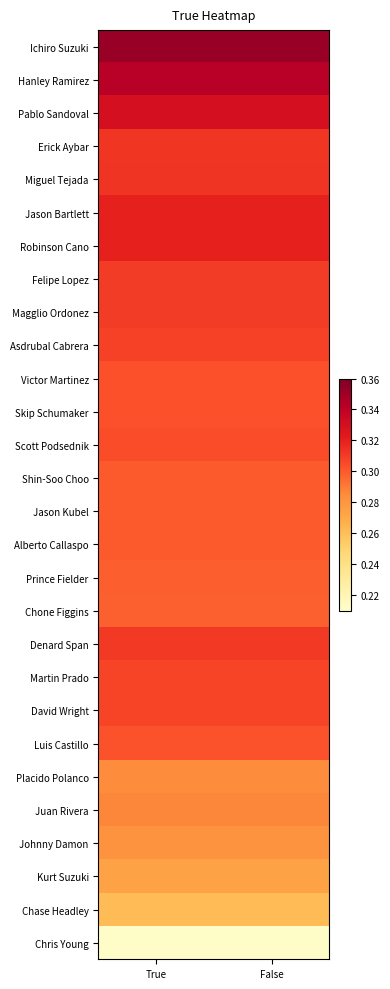

Which series has the widest spread of values?

Ichiro Suzuki